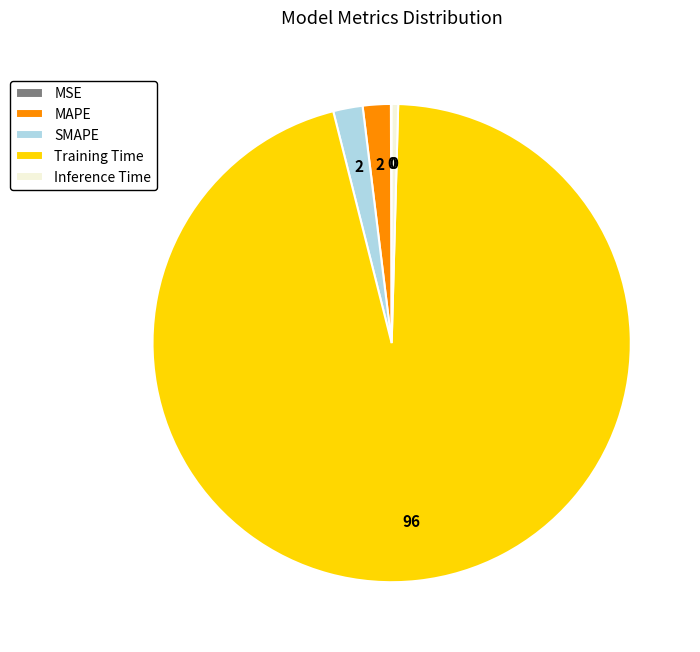

What is the largest slice in the pie chart?

Training Time